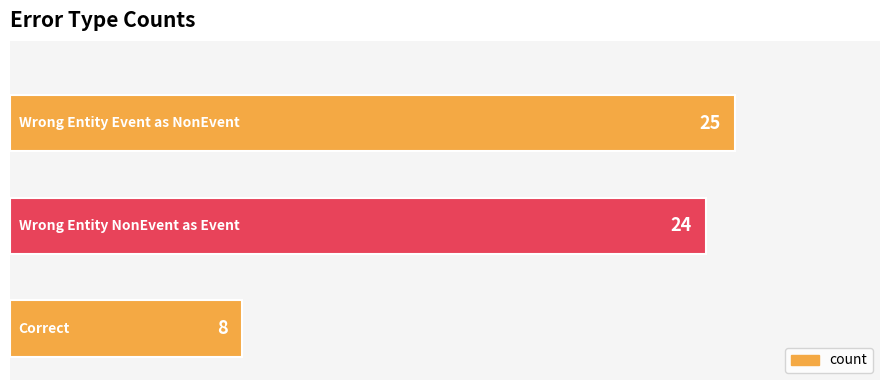

How many data points are less than 24?

1